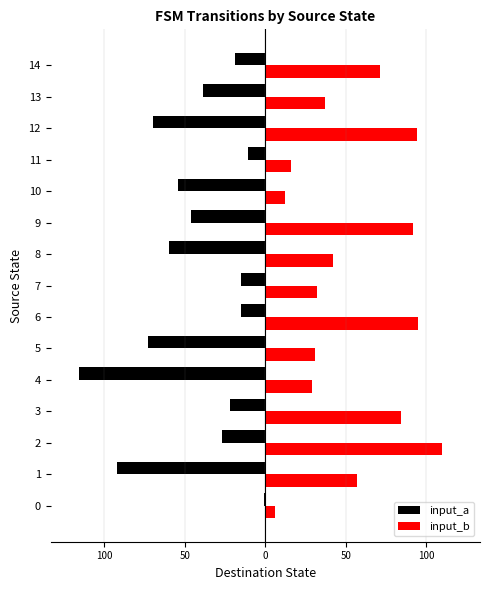

What are all the series names shown in the legend?

input_a, input_b